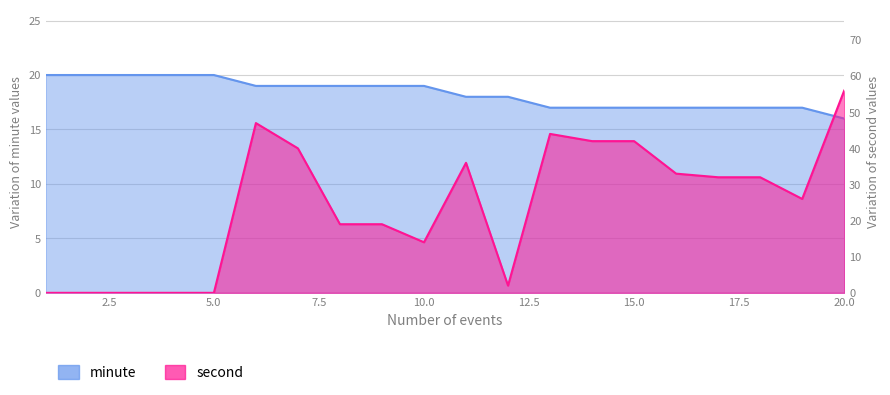

What is the value of the second point at the 20th from the left?

56